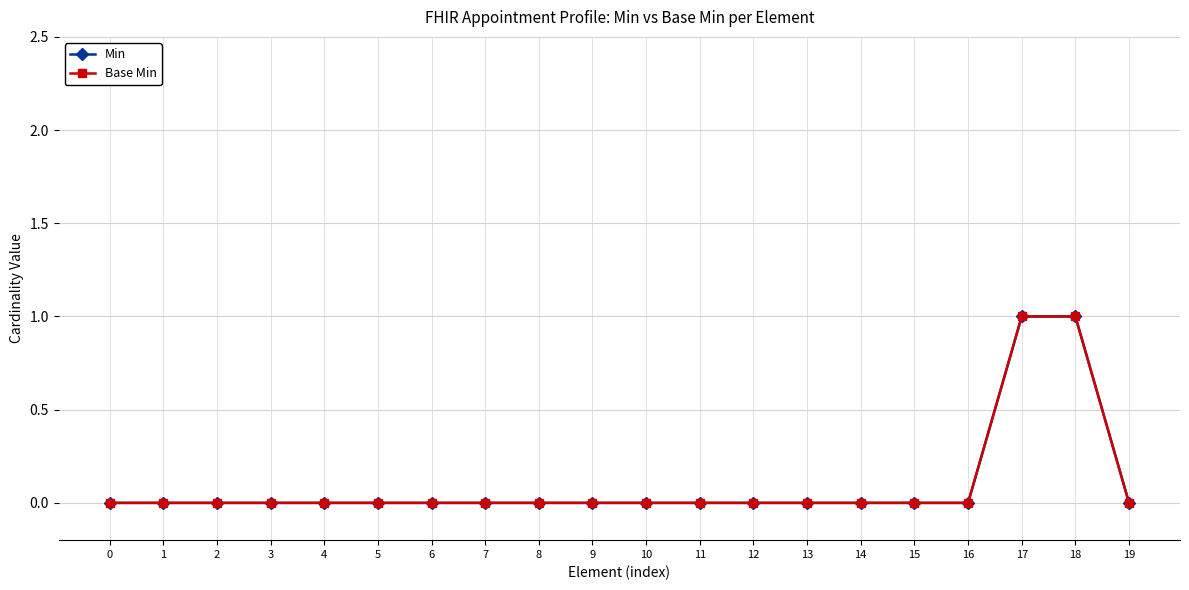

Reading left to right, extract all data points from this chart.

Min: 0	0	0	0	0	0	0	0	0	0	0	0	0	0	0	0	0	1	1	0
Base Min: 0	0	0	0	0	0	0	0	0	0	0	0	0	0	0	0	0	1	1	0